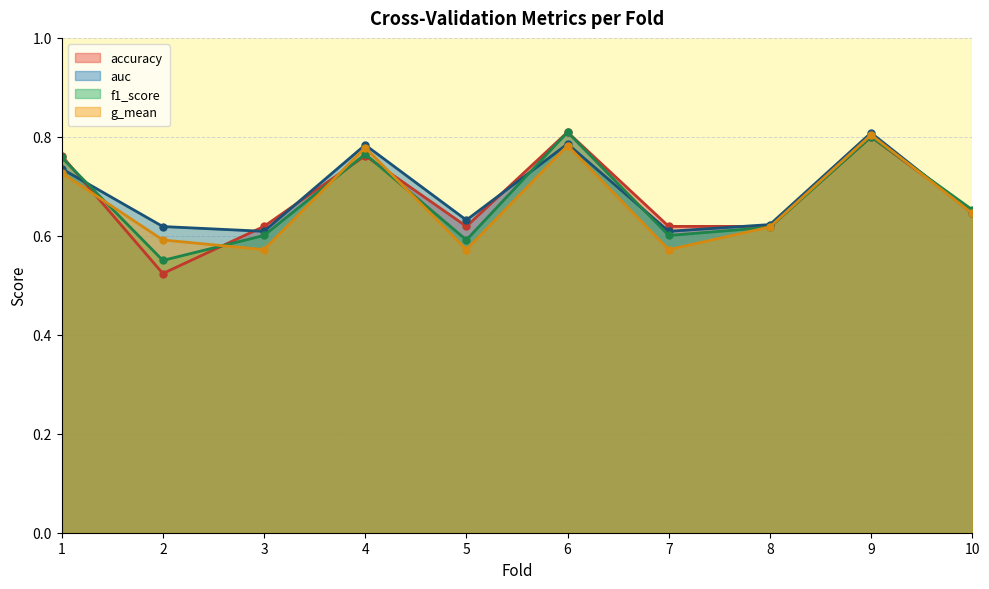

At which label is g_mean closest to 0?

5